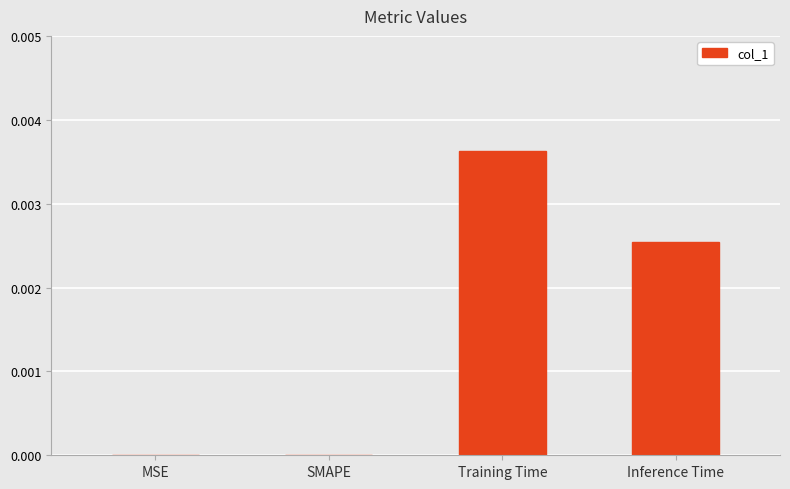

Which has a higher value, MSE or Inference Time?

Inference Time